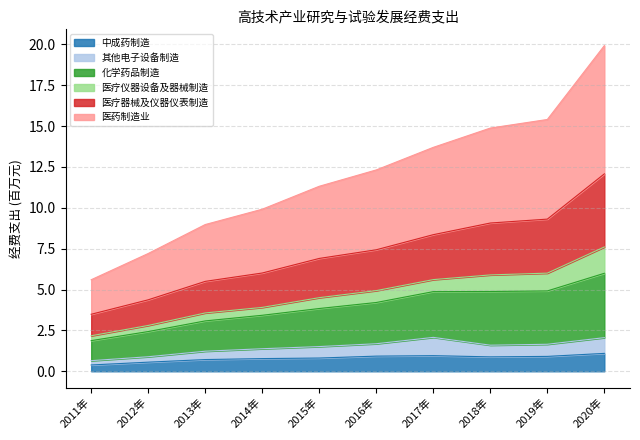

Is it true that 中成药制造 equals 0.9 at 2016年?

True